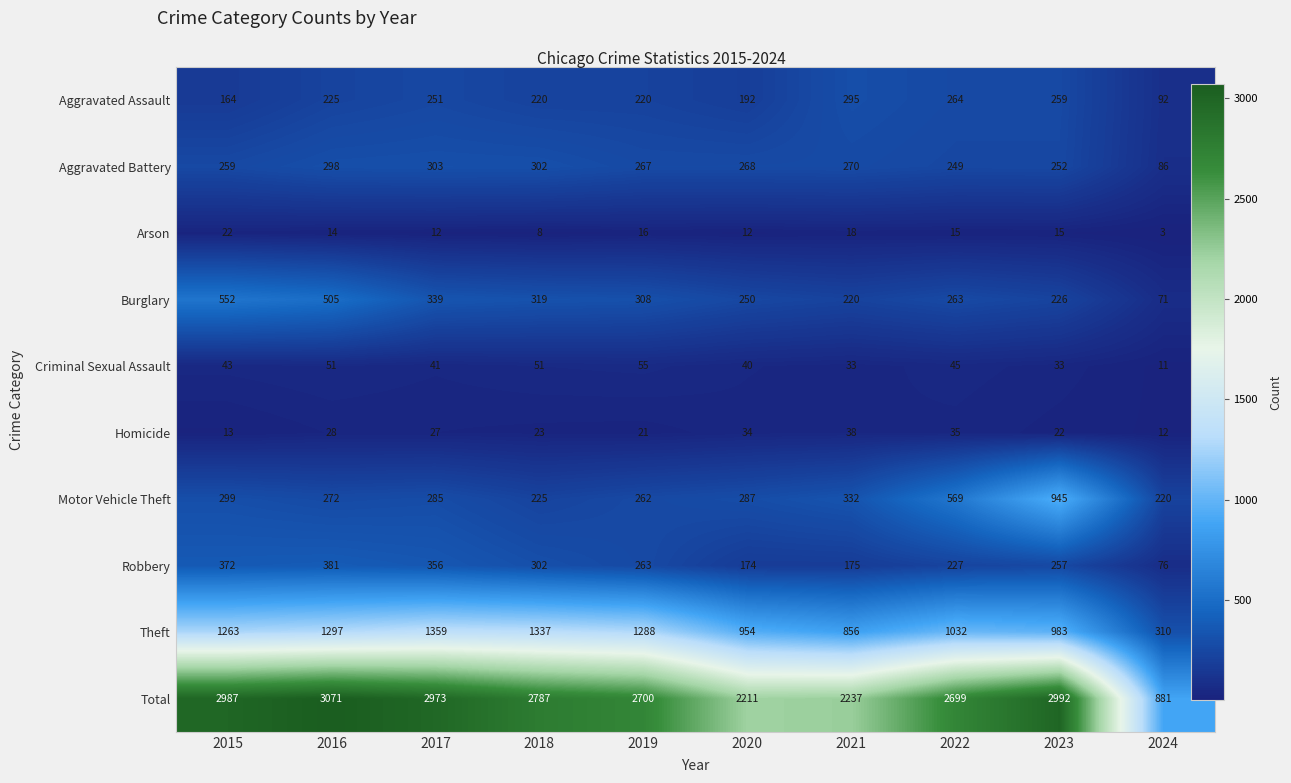

Which label corresponds to the largest value in the chart?

2016